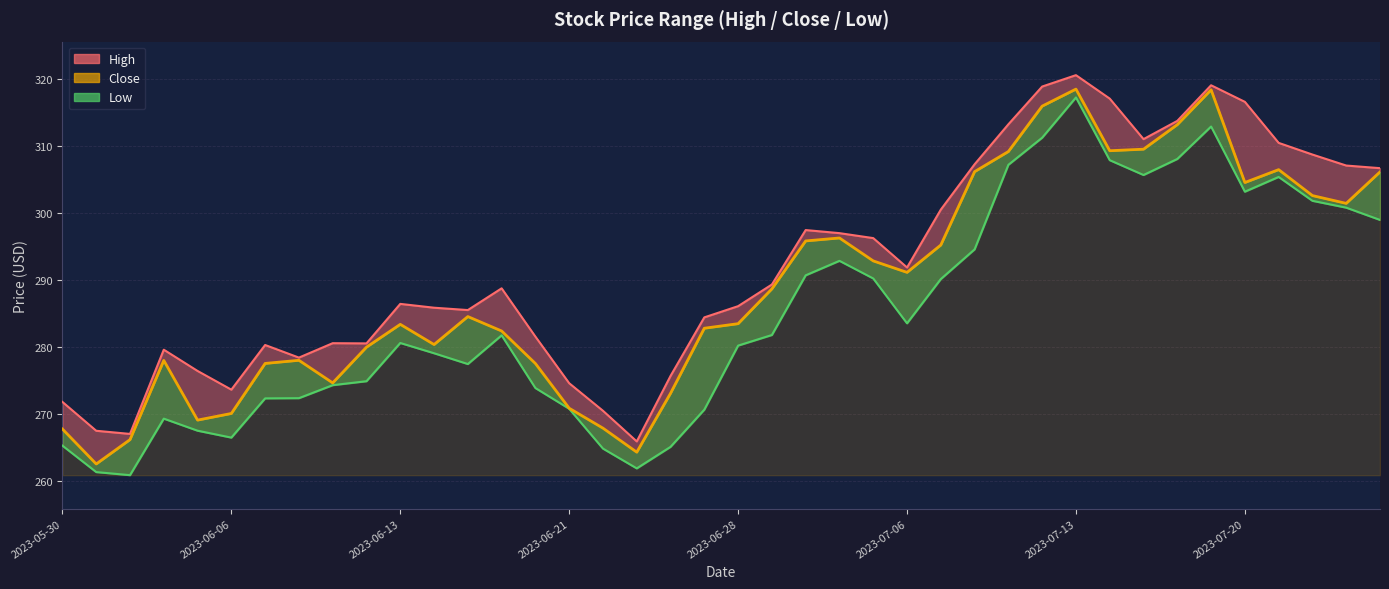

What is the difference between the High values at 29 and 22?

21.4